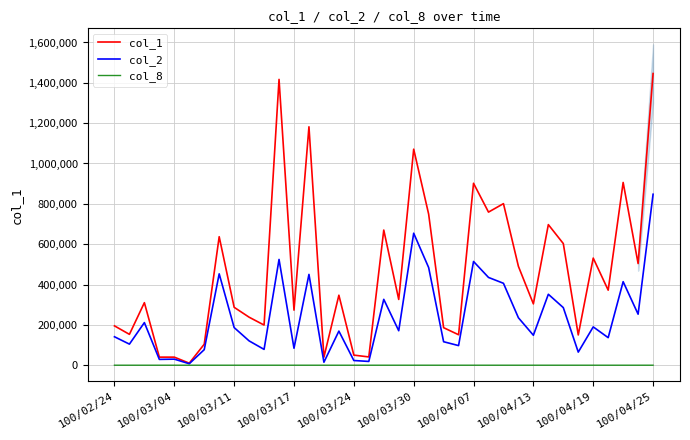

True or false: col_2 and col_8 cross at least once.

False